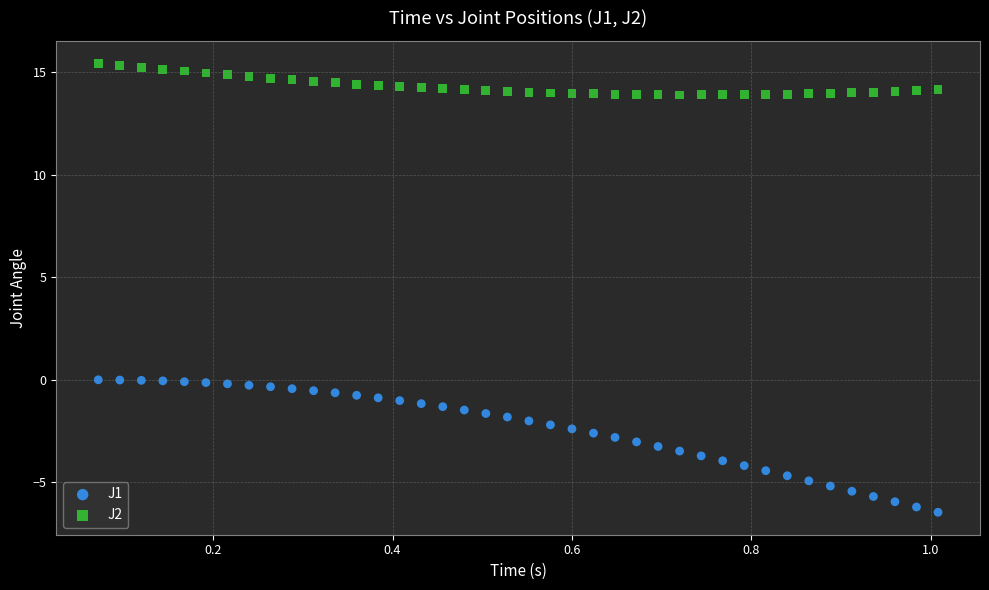

Which series contains the highest Y value?

J2